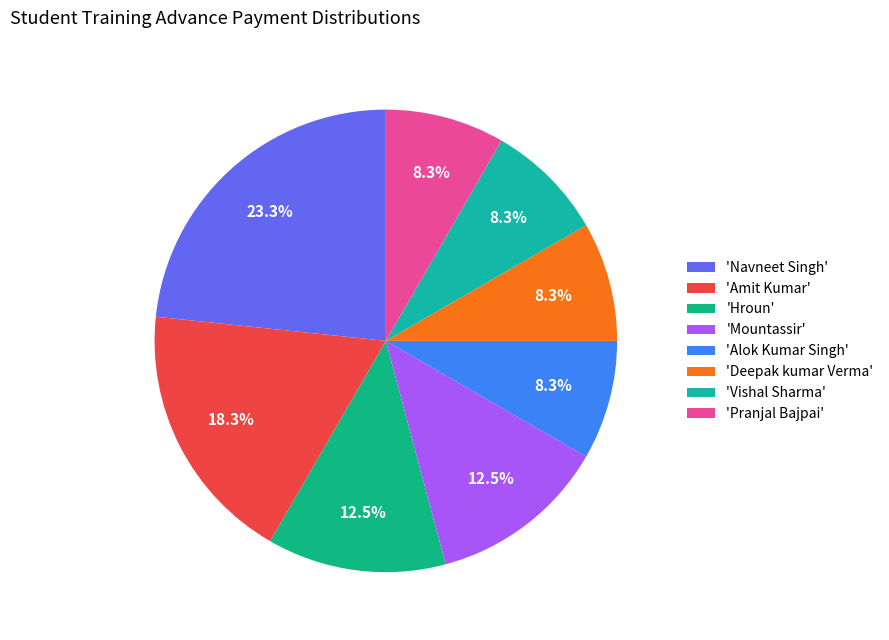

To the nearest percent, what is the average slice percentage?

12%